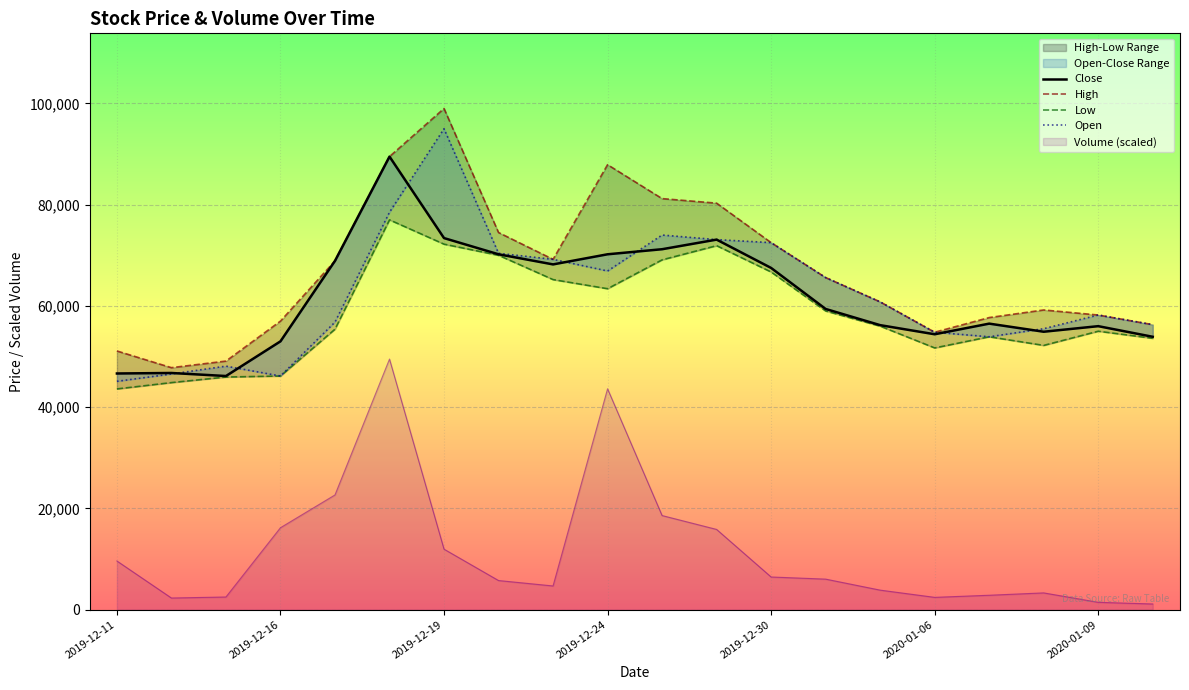

Which series has the largest total across all categories?

High